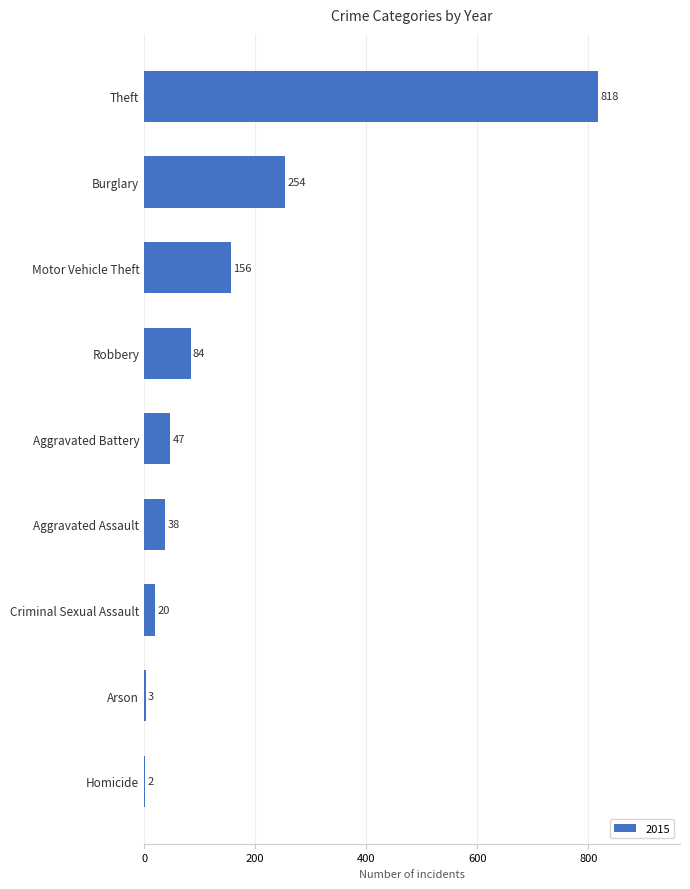

Which label corresponds to the largest value in the chart?

Theft